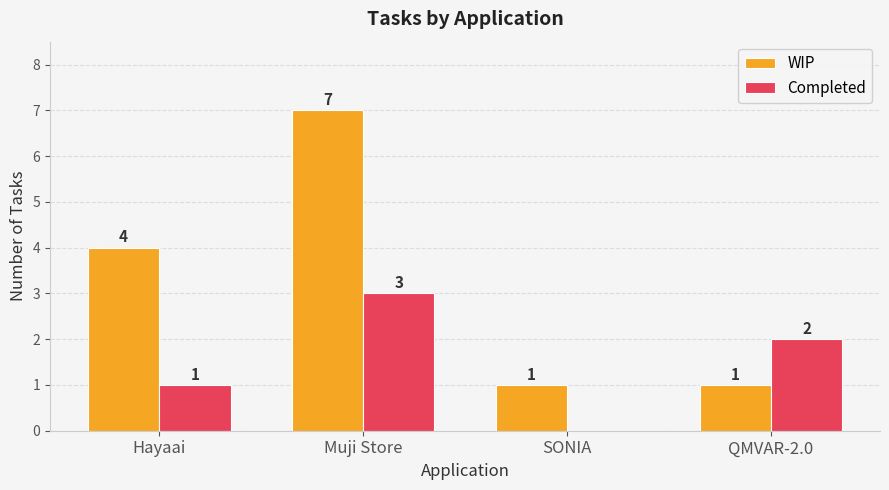

How many WIP values are between 1 and 7?

4